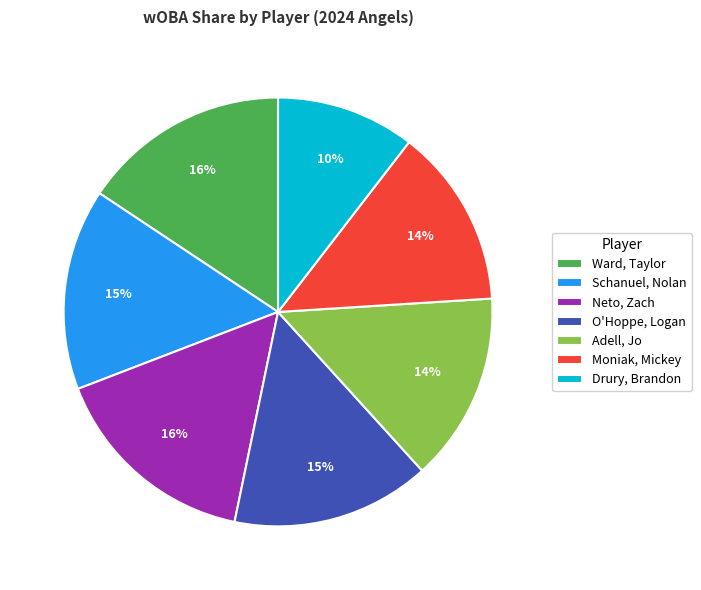

Which category has the smallest portion of the pie?

Drury, Brandon